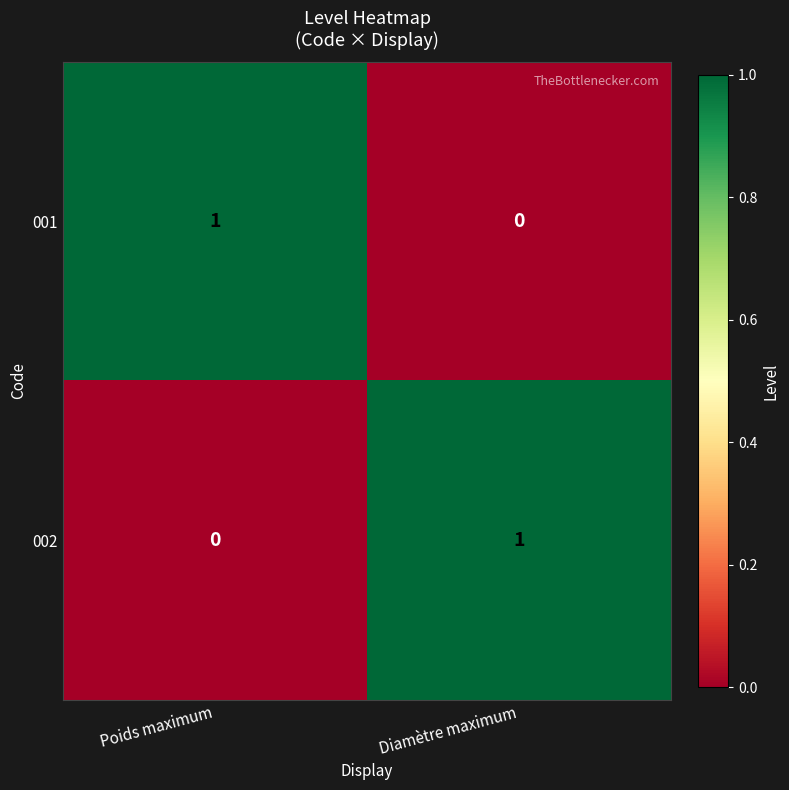

Reading left to right, extract all data points from this chart.

001: Poids maximum=1	Diamètre maximum=0
002: Poids maximum=0	Diamètre maximum=1